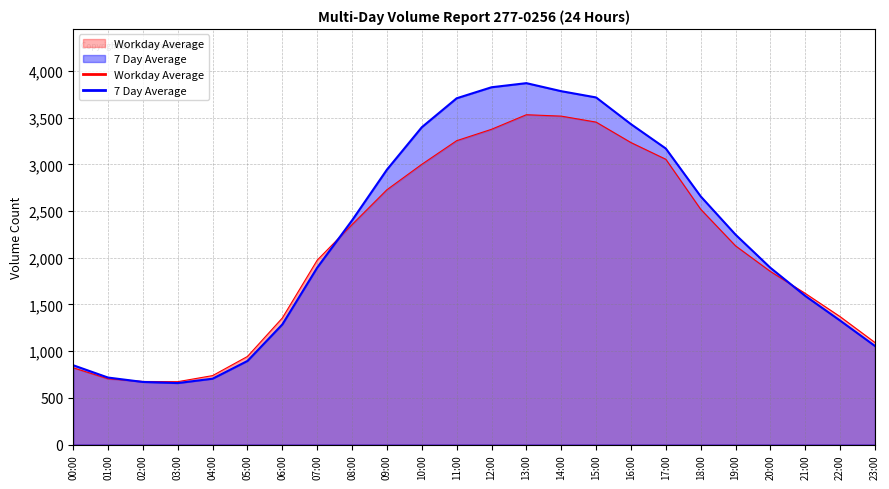

At 03:00, list the series in order from smallest to largest.

7 Day Average, Workday Average